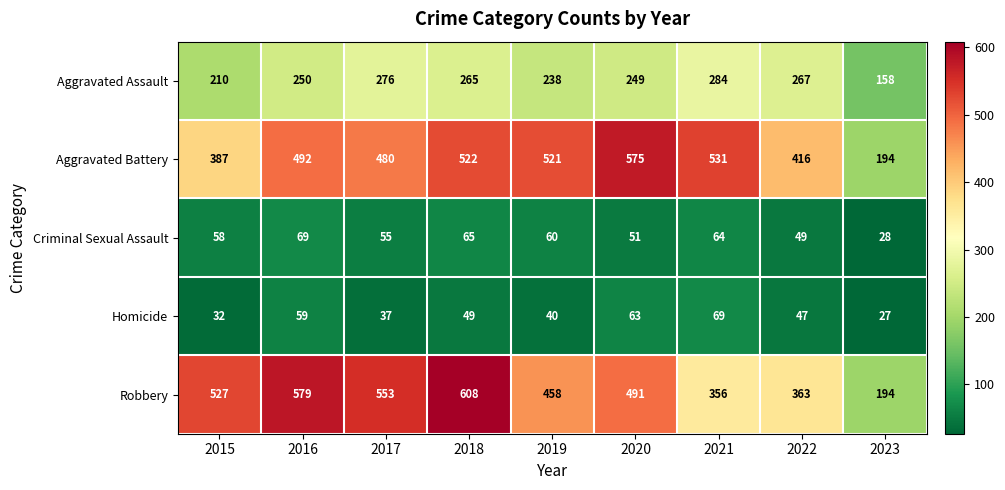

List the labels in order of Aggravated Battery value, largest first.

2020, 2021, 2018, 2019, 2016, 2017, 2022, 2015, 2023